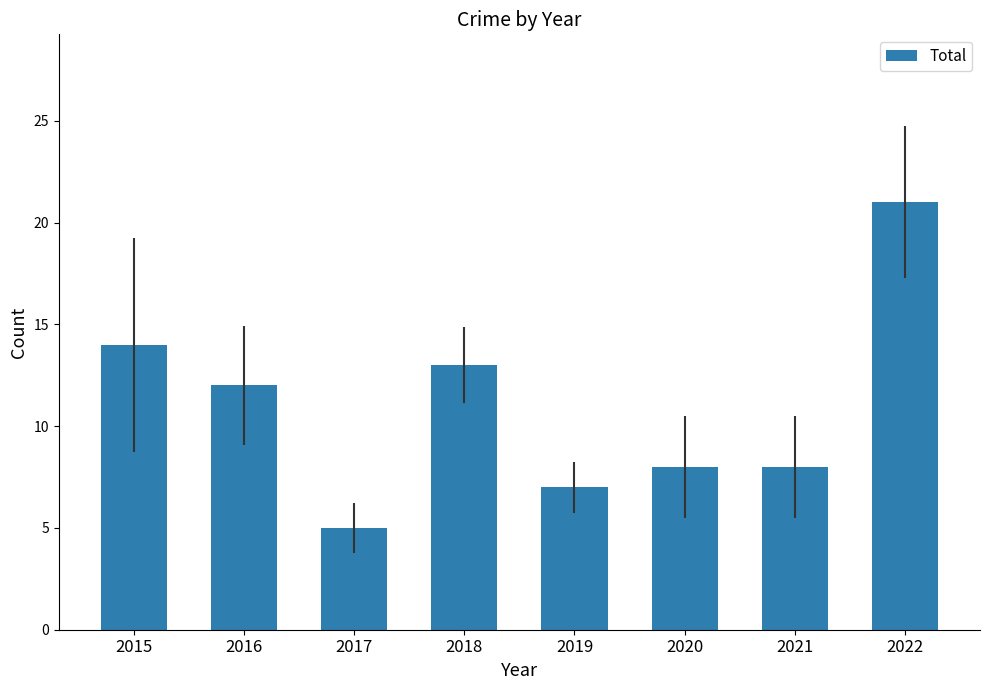

What is the ratio of the value at 2022 to the value at 2021?

2.6